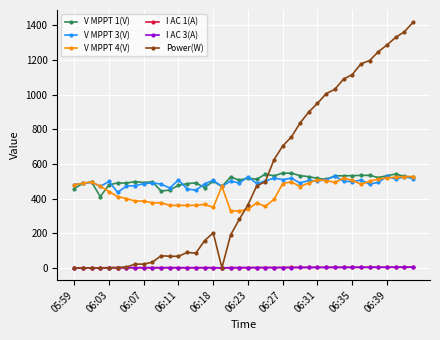

What is the maximum value for I AC 3(A)?

3.7